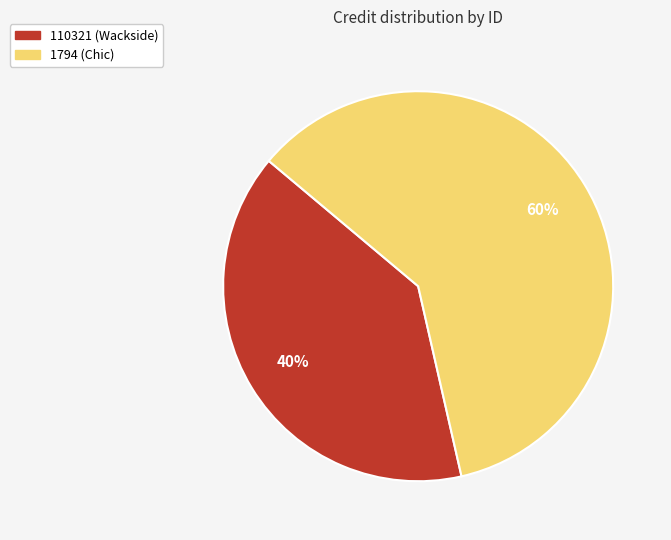

Do 1794 and 110321 together represent more than half of the pie?

Yes